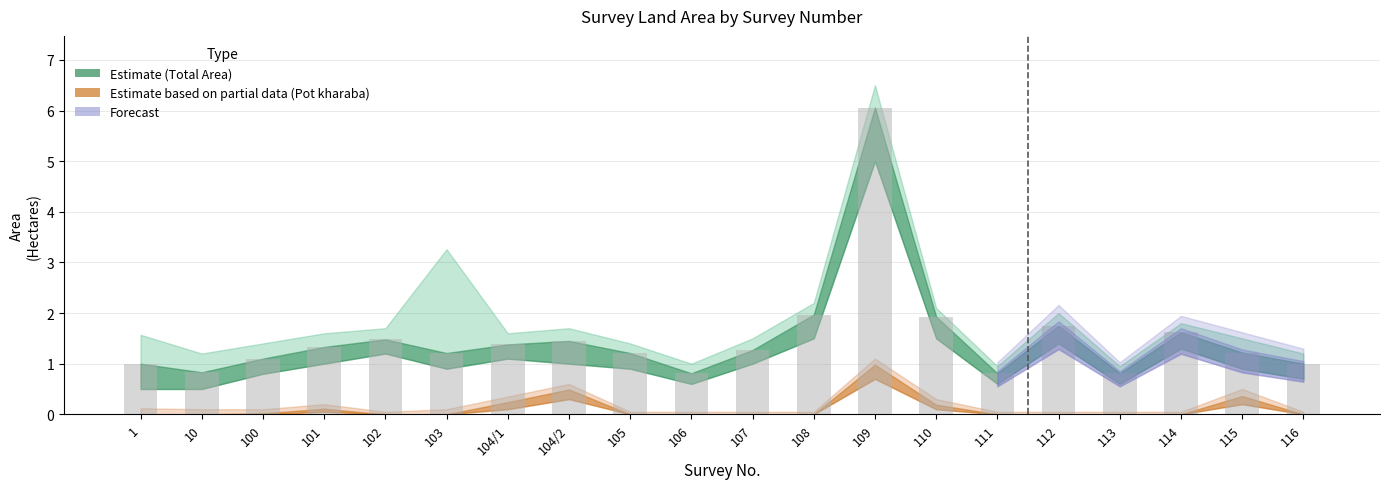

What is the sum of all values?

30.2